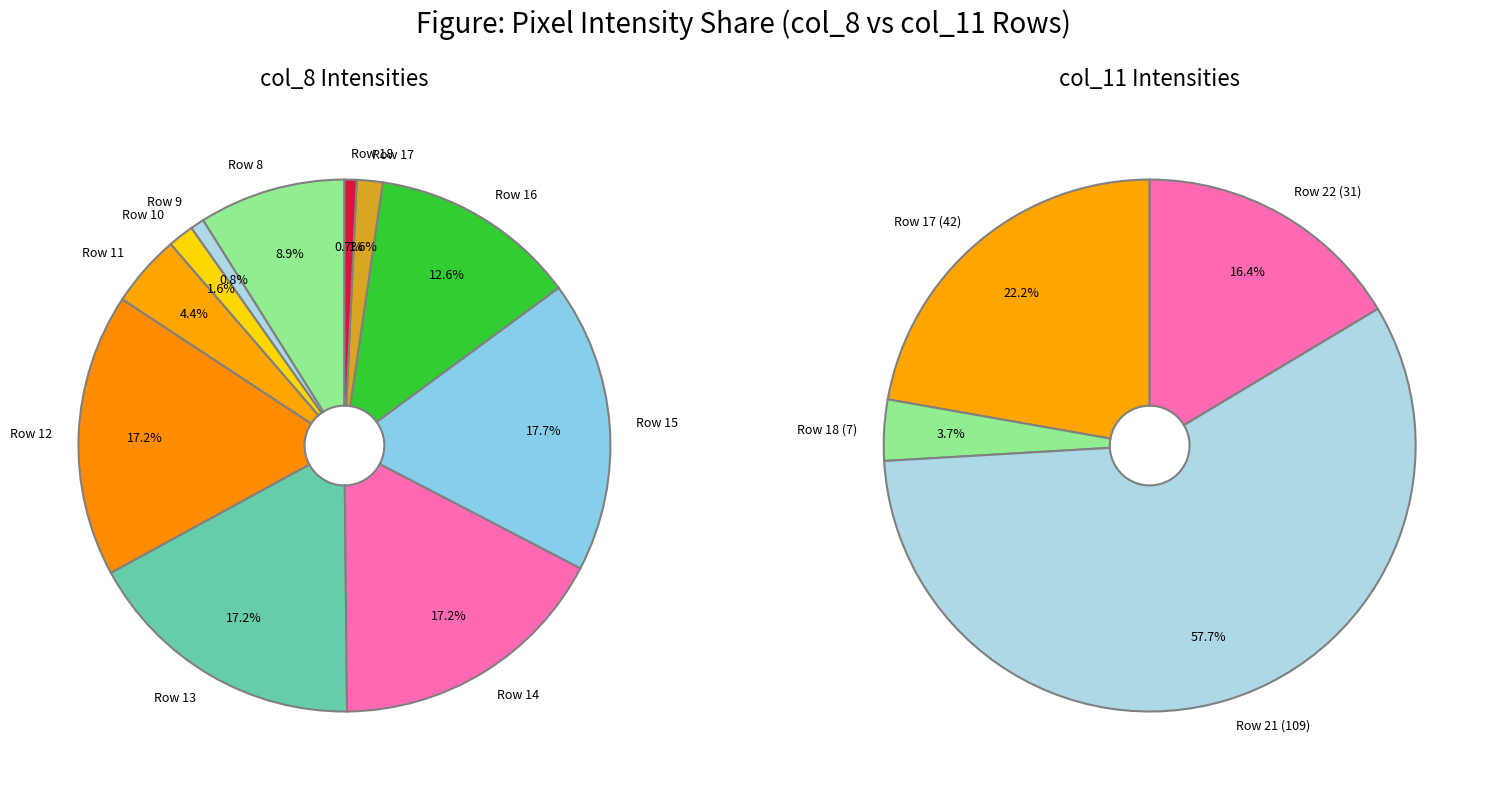

Do Row 19 and Row 10 together represent more than half of the pie?

No